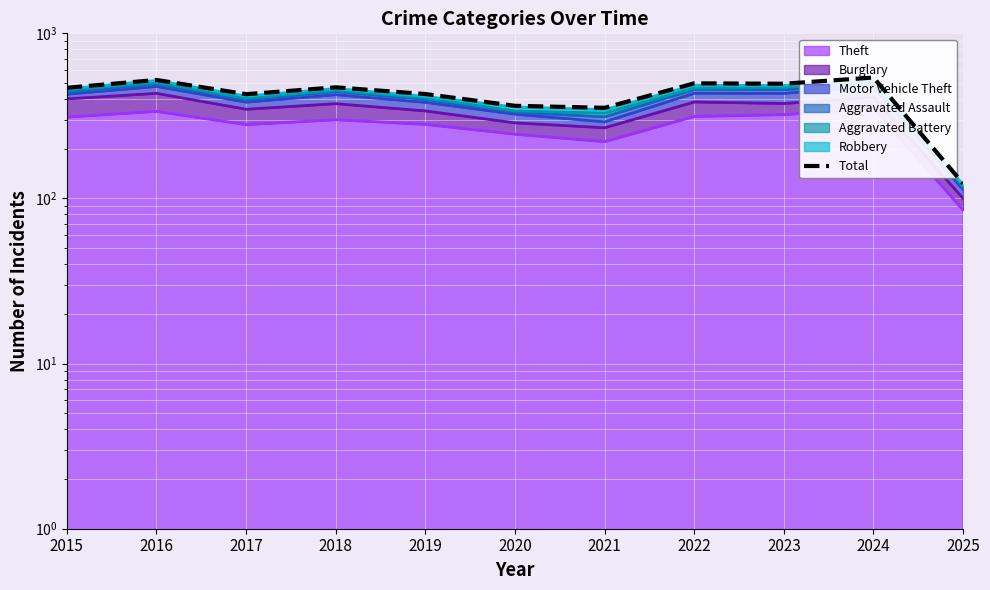

The value at 2025 is 31. True or false?

False